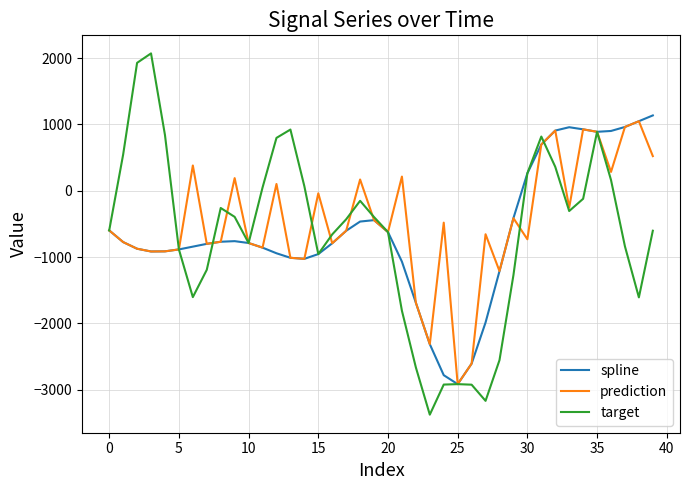

Which series has the widest spread of values?

target